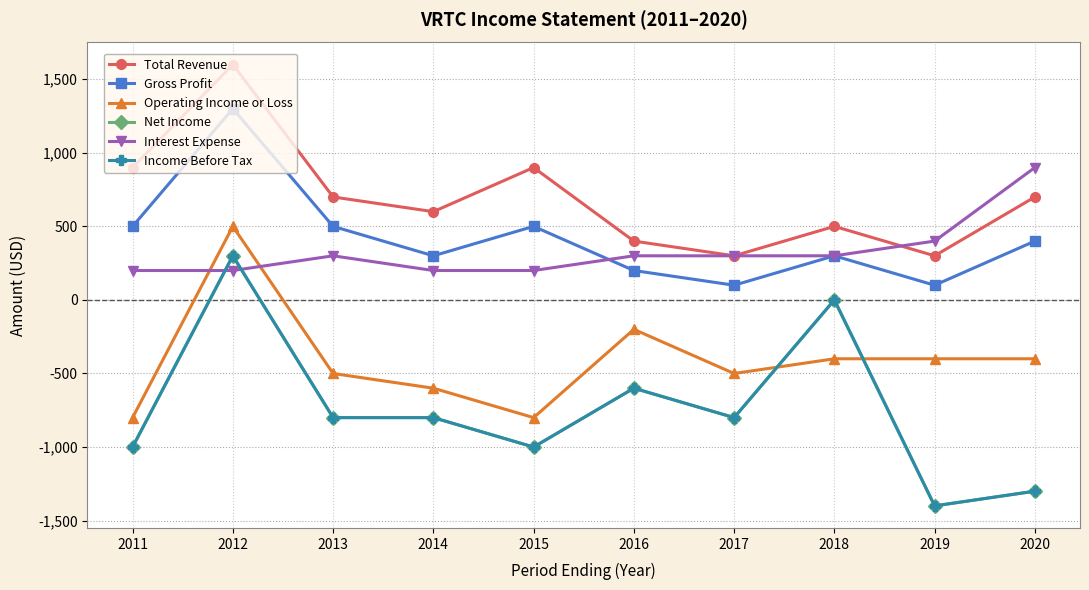

Where is the first local maximum for Gross Profit?

2012